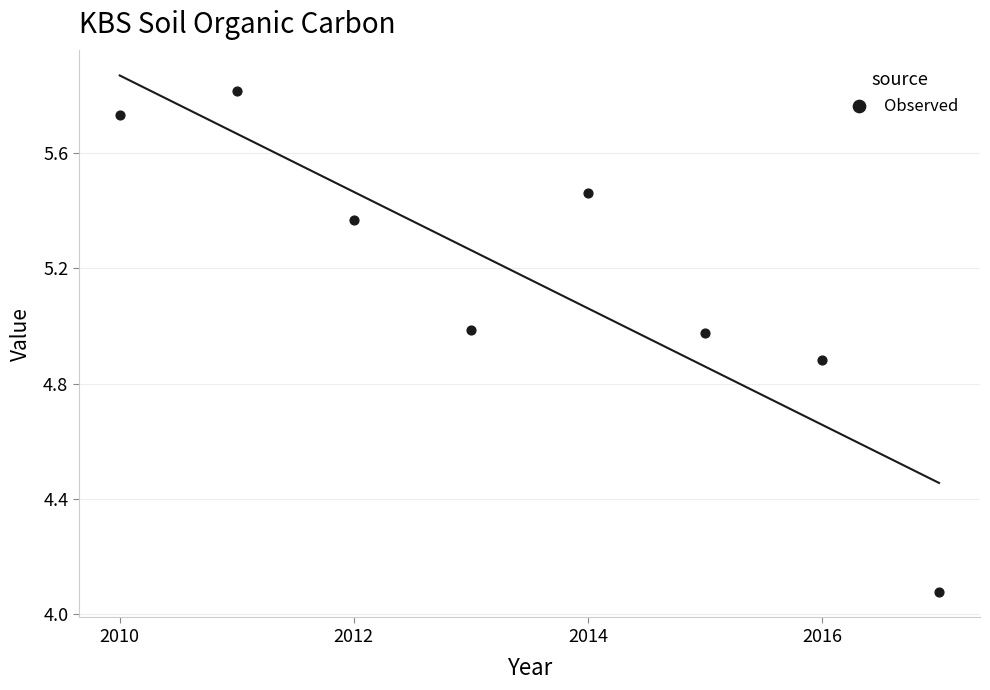

What is the average X value?

2013.5